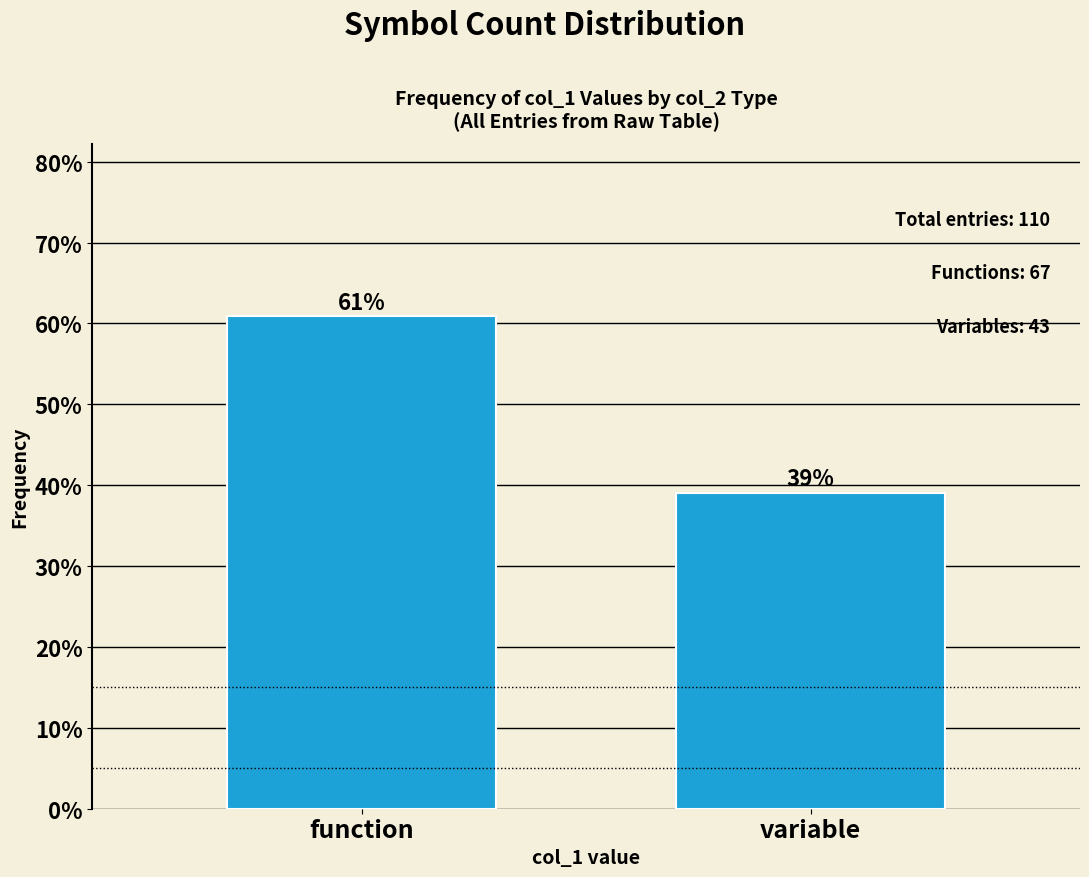

The chart shows a value of 60.9 at function. True or false?

True